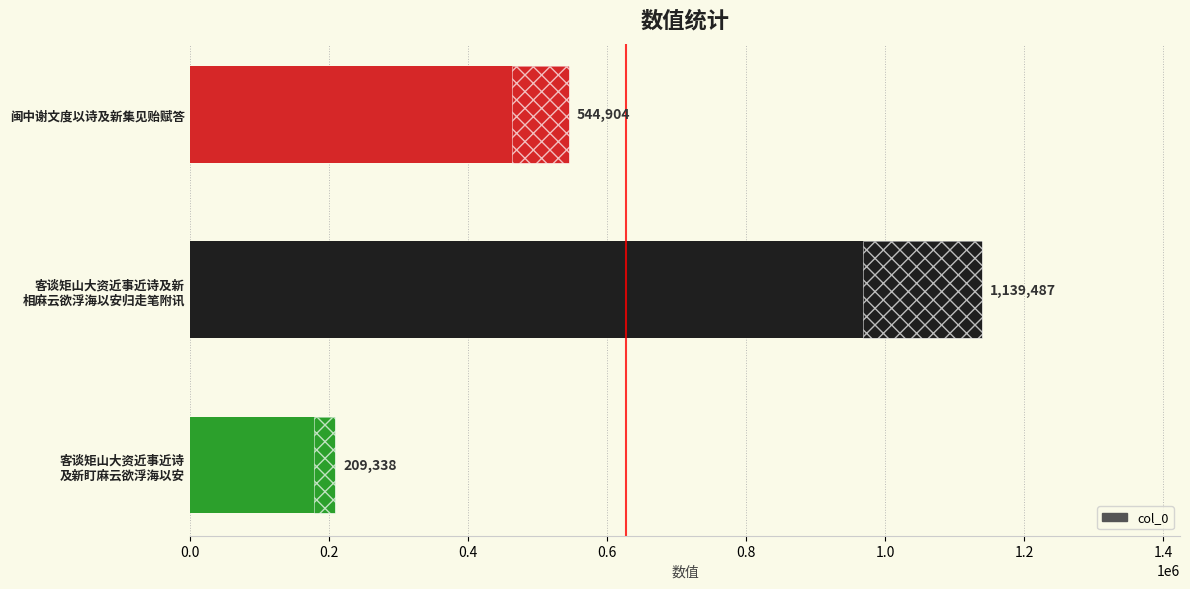

What is the value of the 1st bar from the left?

209338